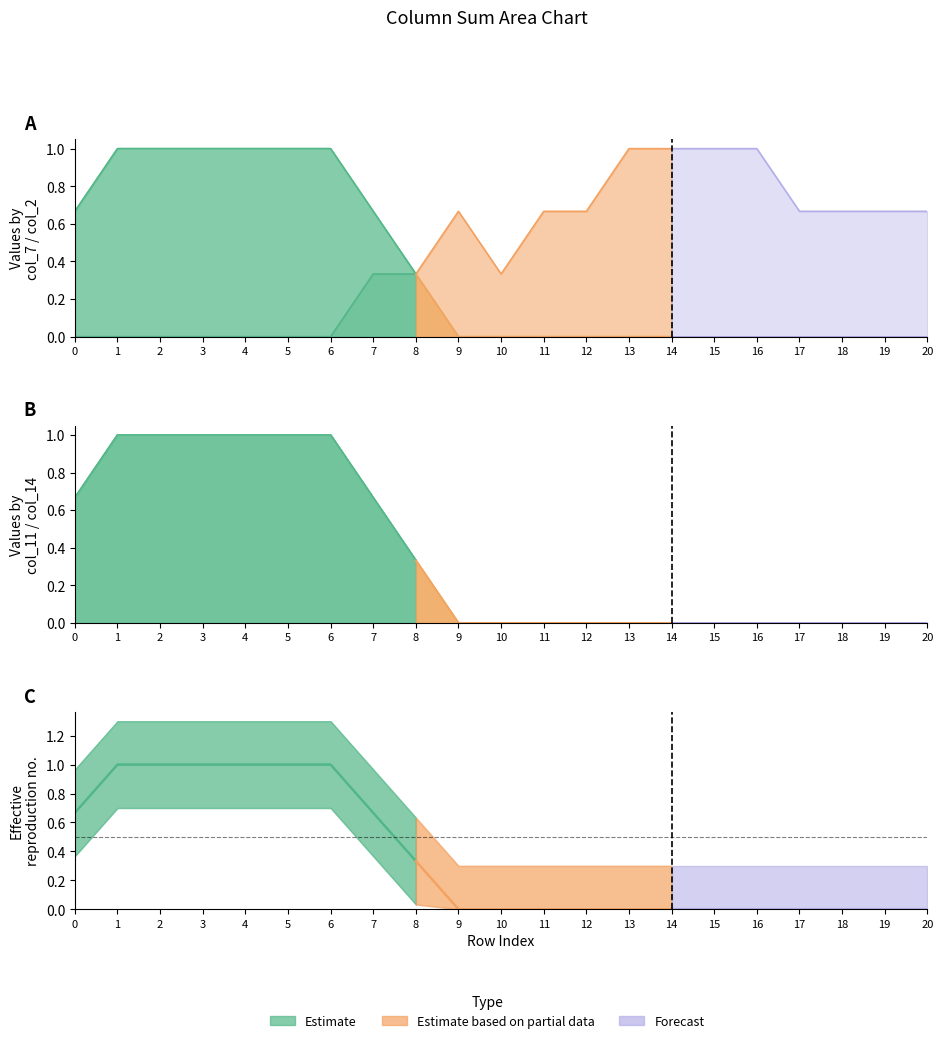

How many lines are shown in the chart?

6